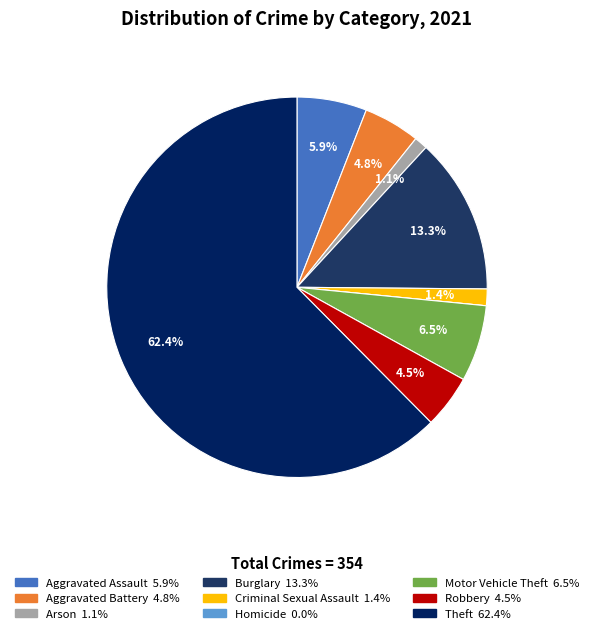

How many segments does this pie chart have?

9